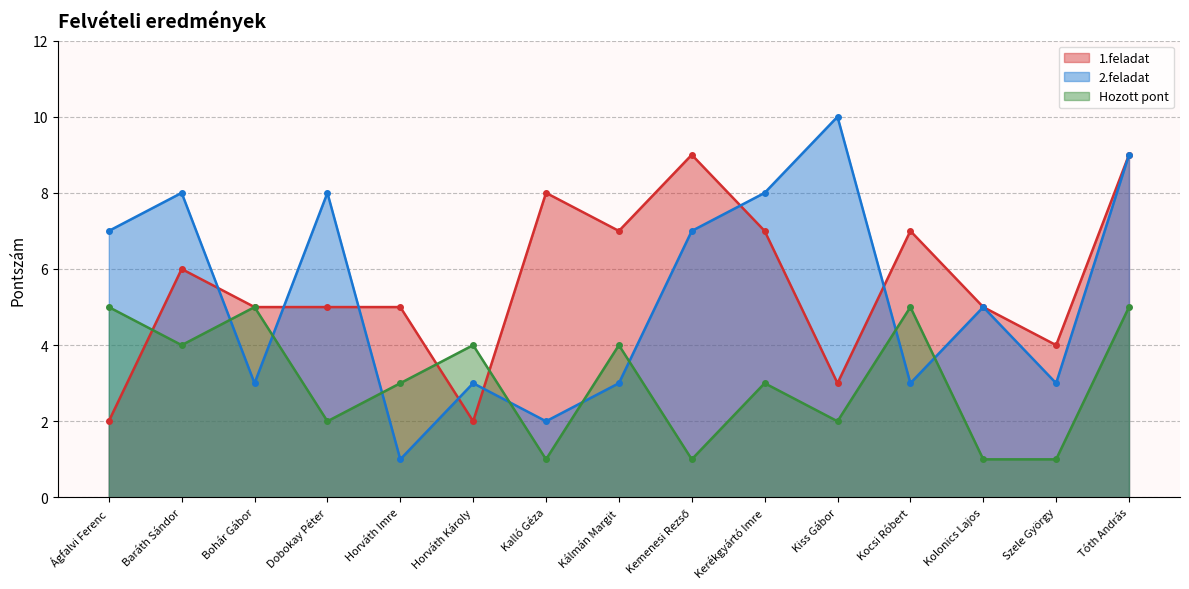

Is it true that Hozott pont equals 0 at Kemenesi Rezső?

False